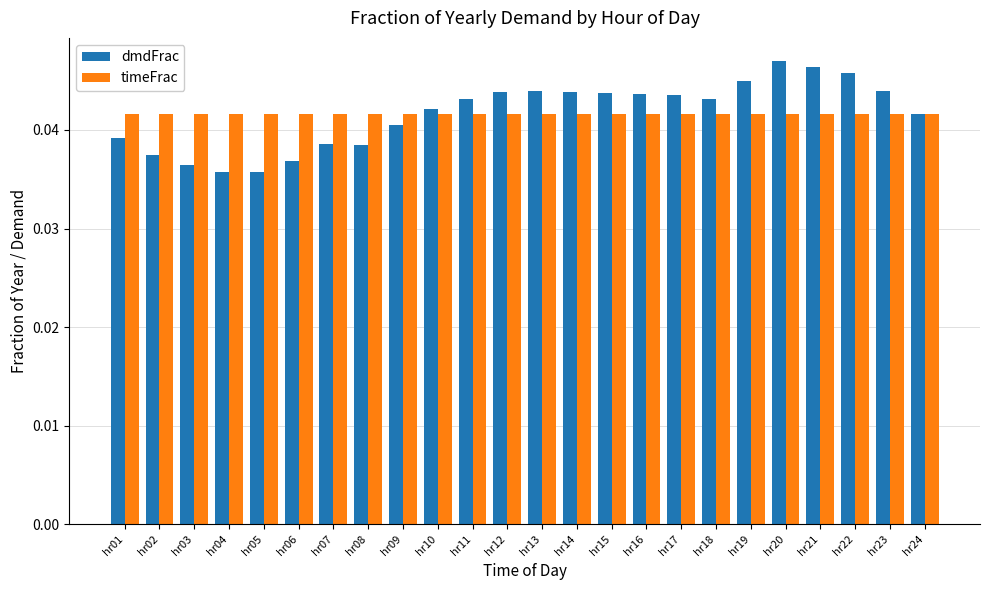

Between hr08 and hr20, which series saw the biggest shift?

dmdFrac